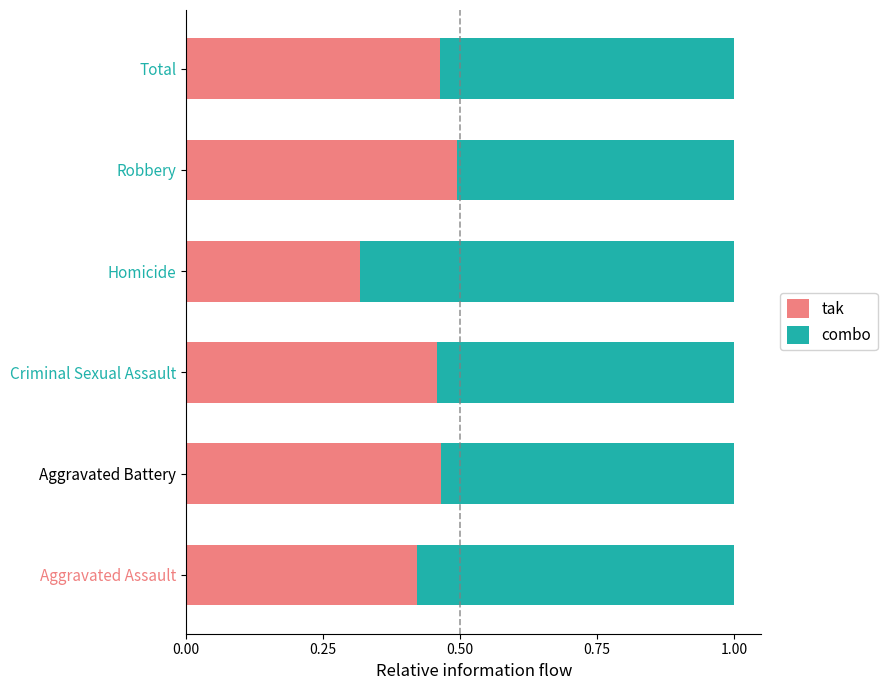

How many tak values are between 0 and 1?

6